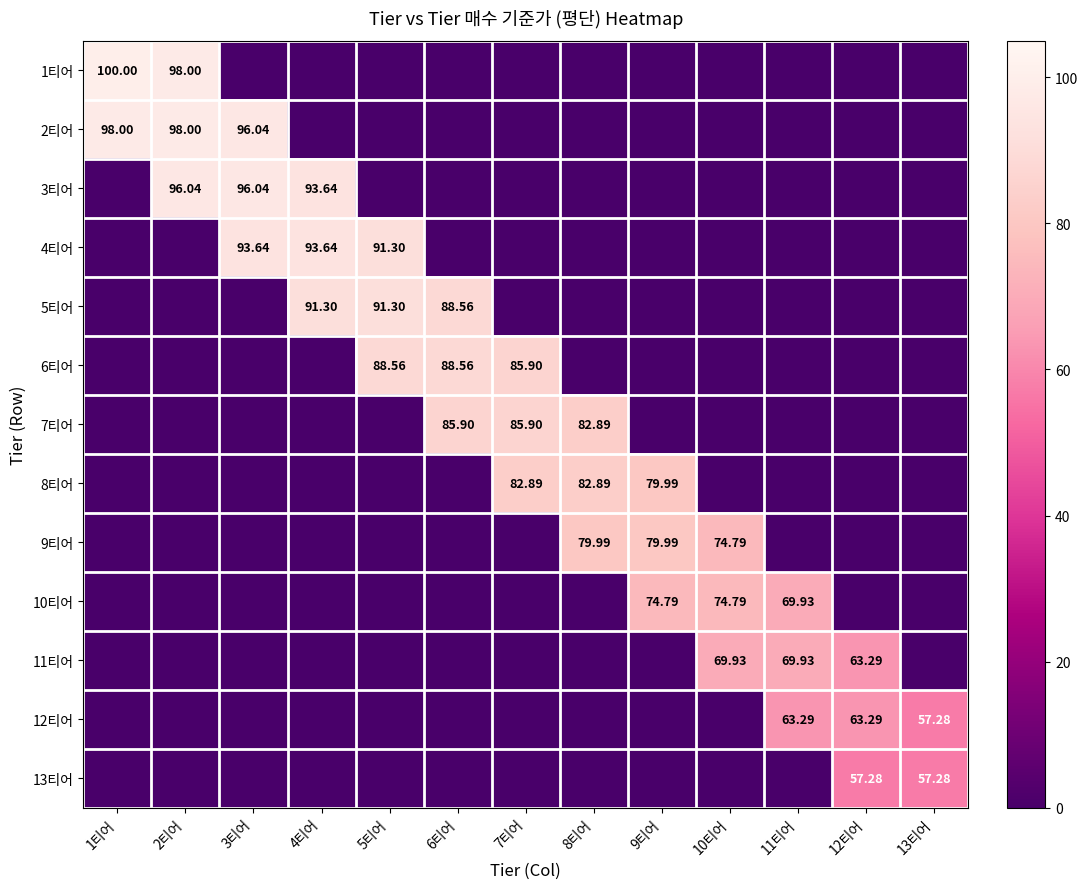

At 9티어, list the series in order from smallest to largest.

1티어, 2티어, 3티어, 4티어, 5티어, 6티어, 7티어, 11티어, 12티어, 13티어, 10티어, 8티어, 9티어